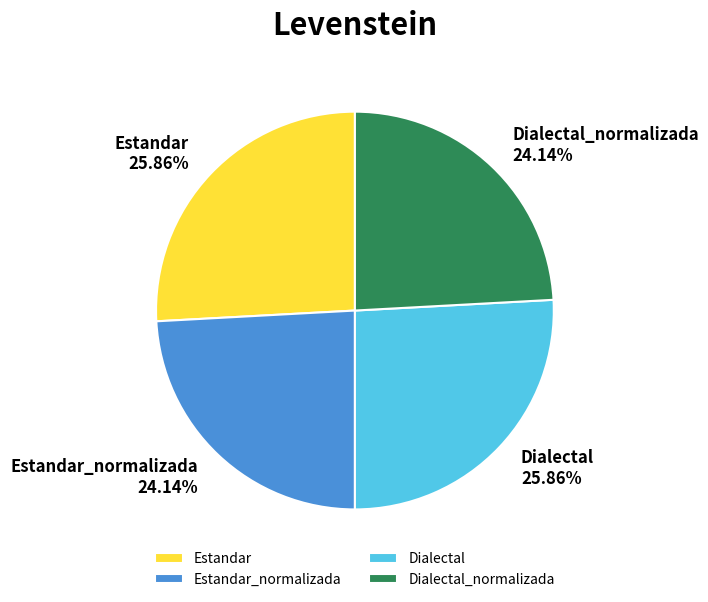

What is the ratio of the value at Estandar_normalizada to the value at Dialectal?

0.9